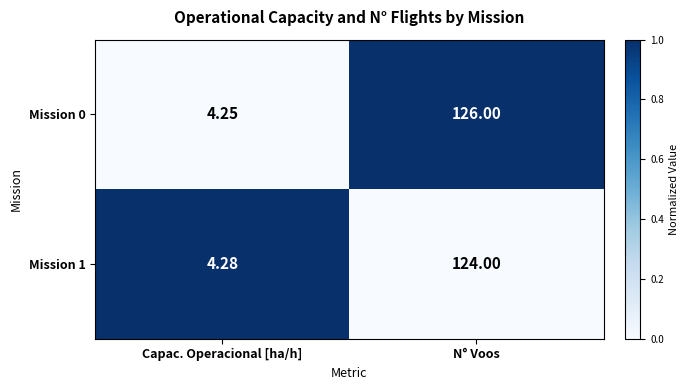

At which category is the sum across all series the highest?

N° Voos